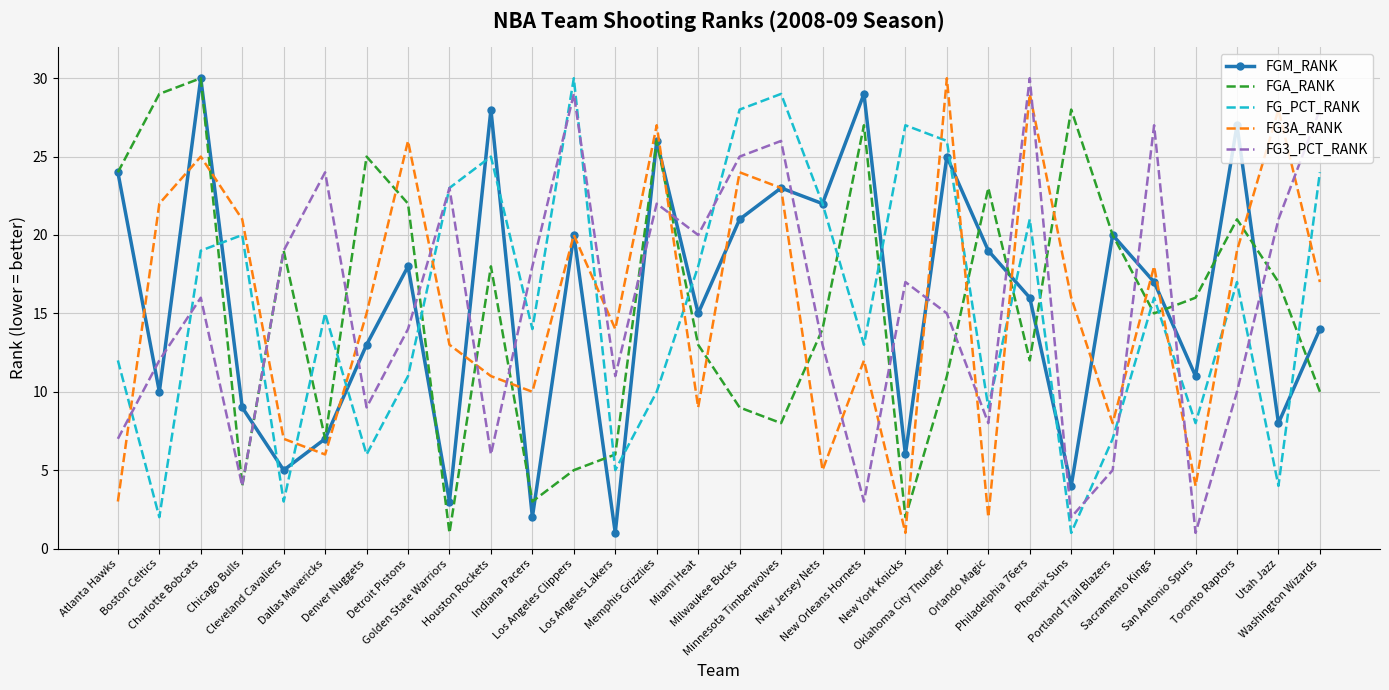

True or false: FG_PCT_RANK and FG3A_RANK intersect in this chart.

True